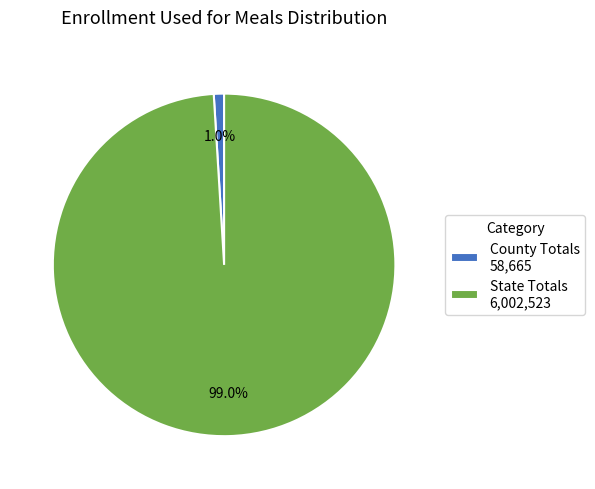

Which slice is the smallest?

County Totals